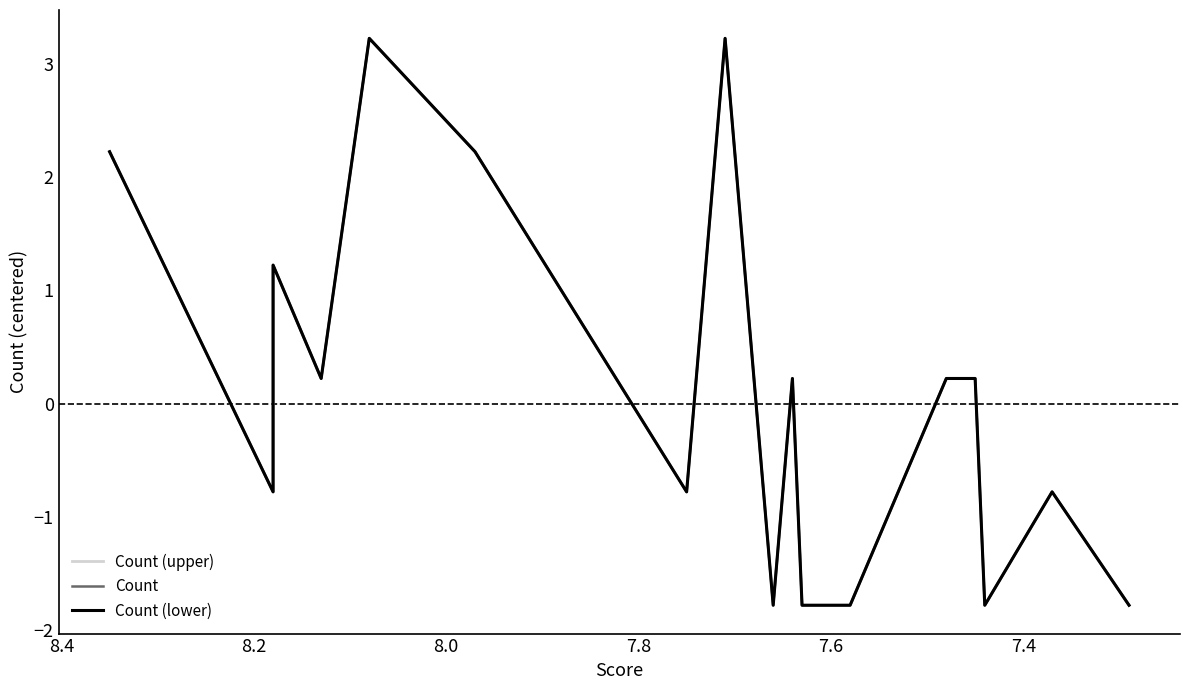

Count the number of data series in this chart.

3